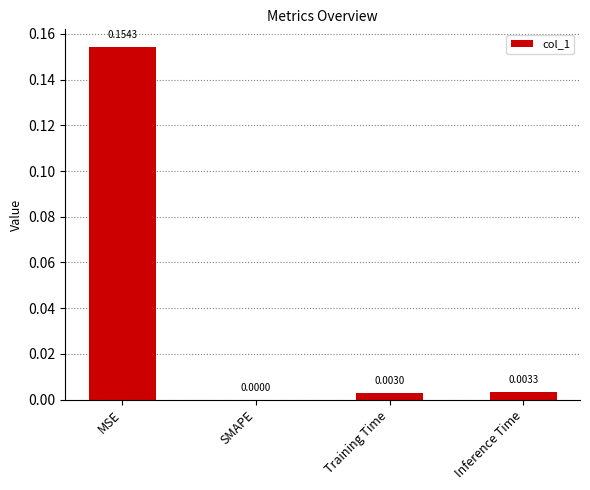

At which label is the value closest to 0?

SMAPE